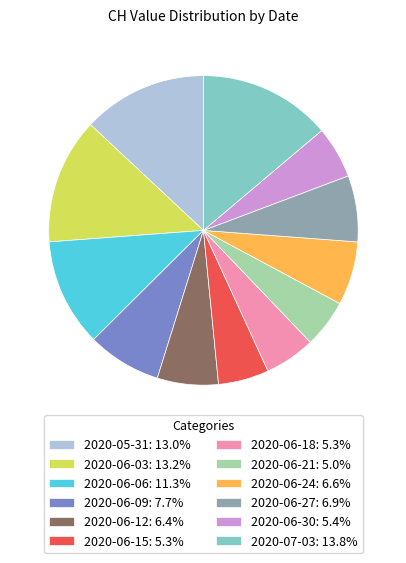

Is 2020-06-24: 6.6% the majority of the pie?

No